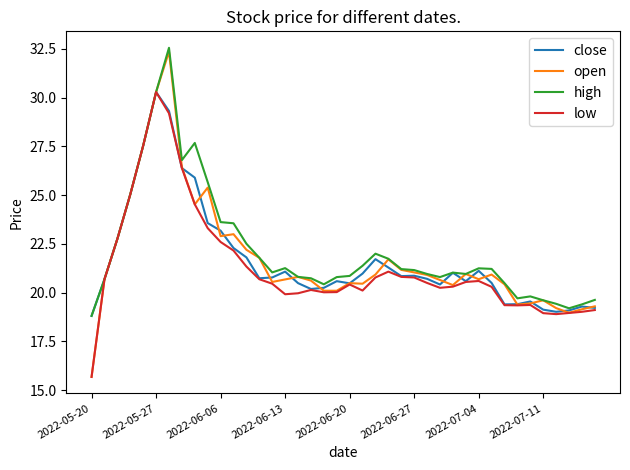

Which series has the widest spread of values?

open